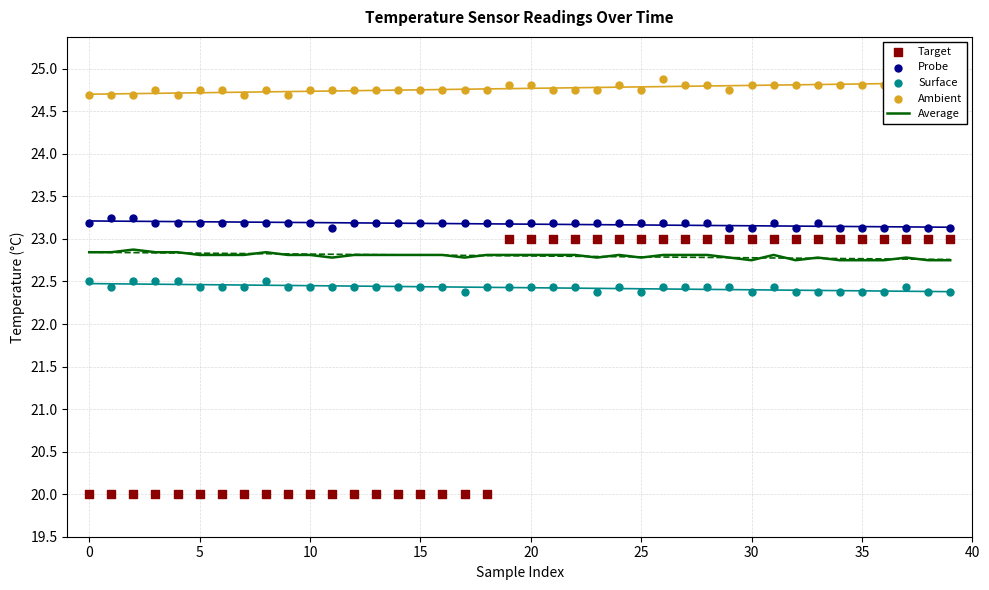

What is the minimum value for Average?

22.8